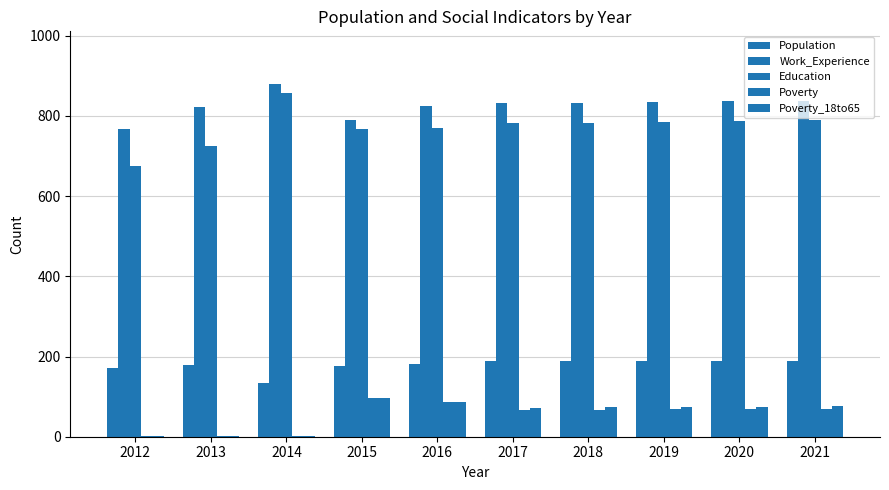

What is the total value across all series at 2016?

1949